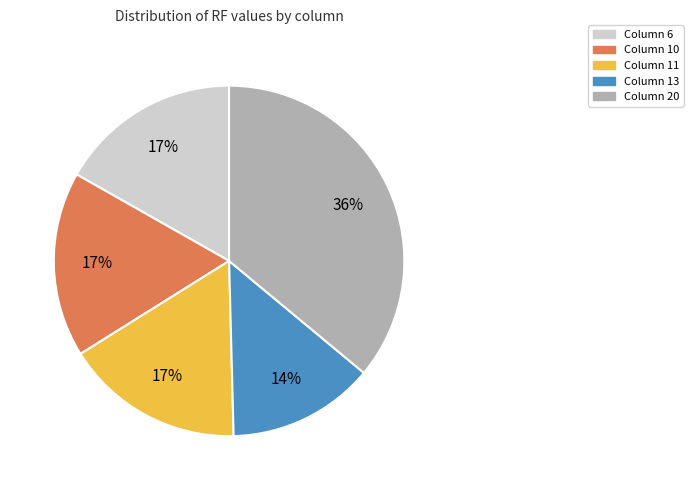

Is the sum of Column 10 and Column 6 greater than half?

No